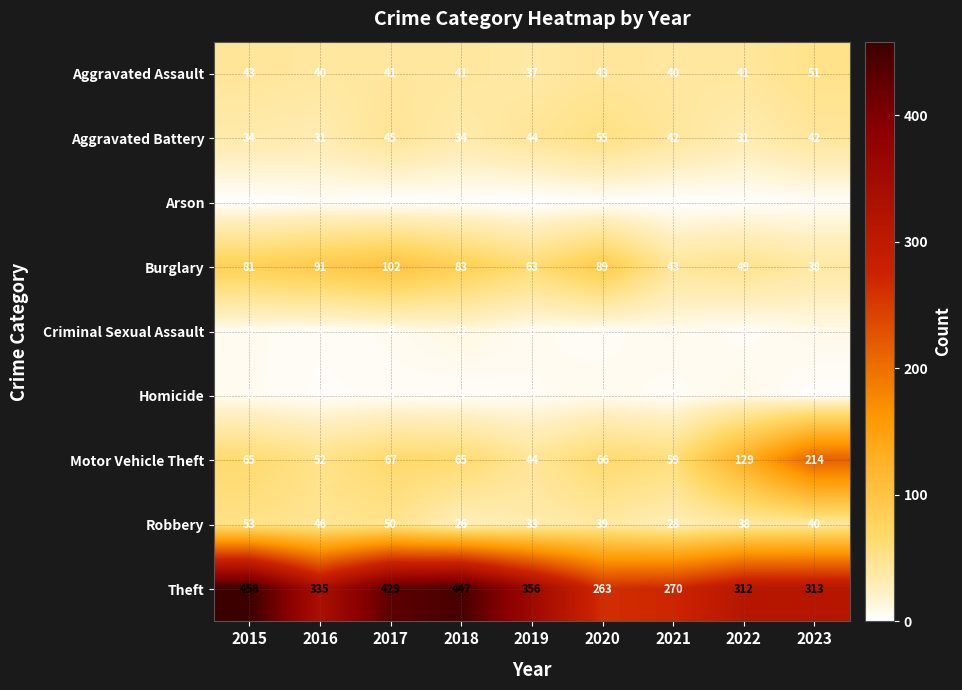

What is the greatest value displayed?

458